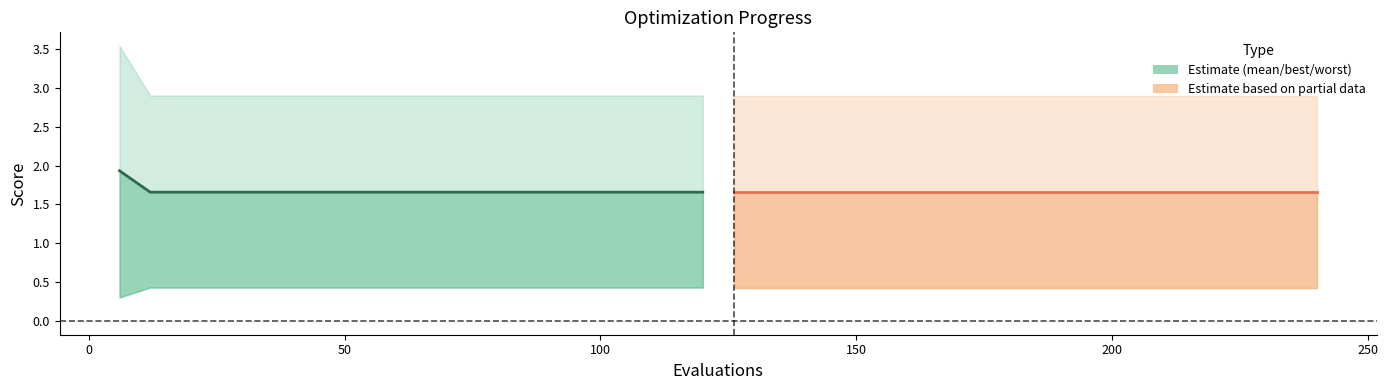

Count the number of data series in this chart.

2